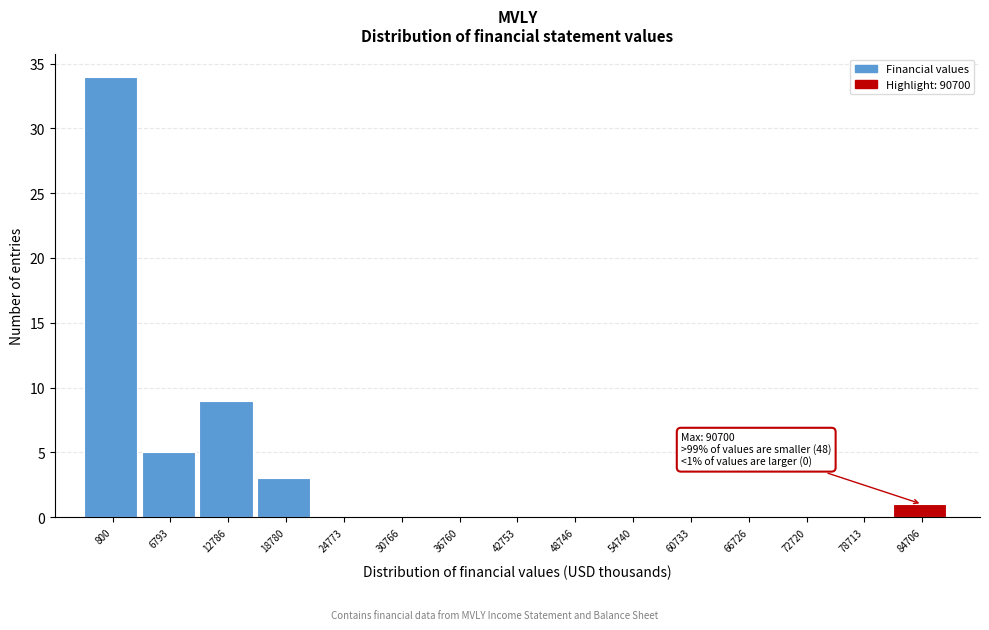

Reading left to right, transcribe all the data shown in this chart.

800=34	6793=5	12786=9	18780=3	24773=0	30766=0	36760=0	42753=0	48746=0	54740=0	60733=0	66726=0	72720=0	78713=0	84706=1